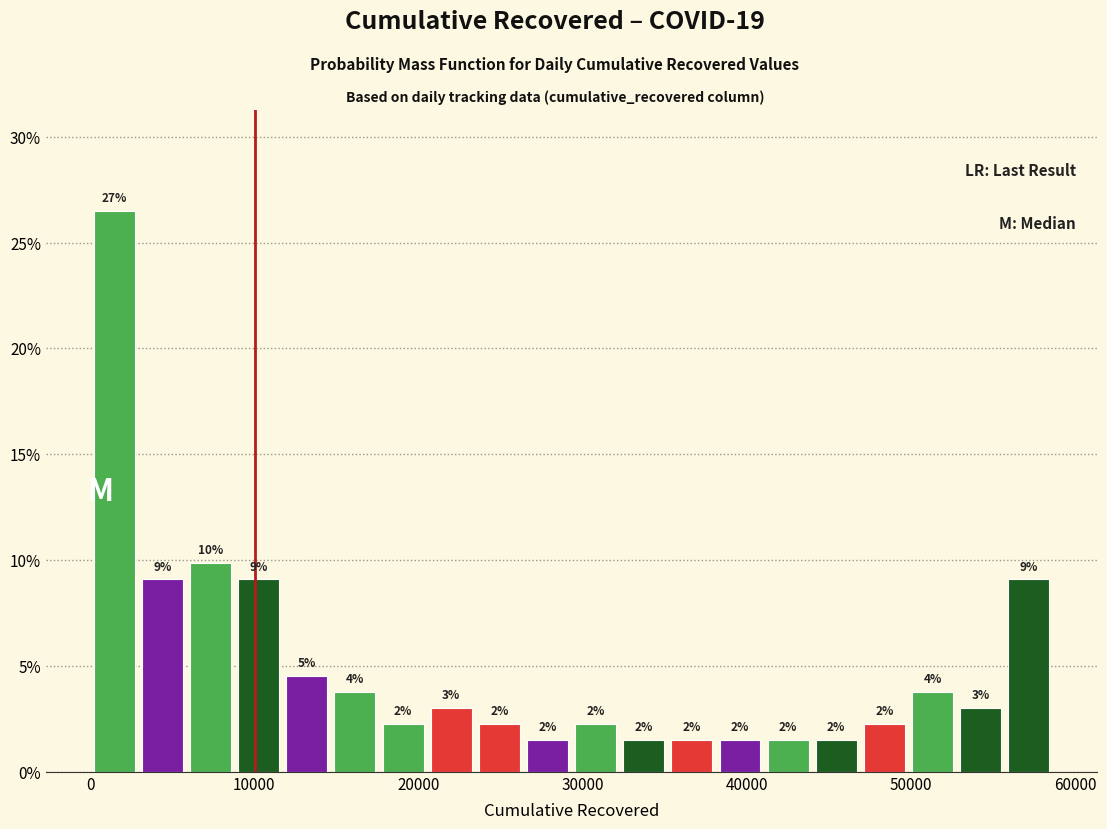

Read against the x-axis, roughly where is the centre of the tallest bar?

1000